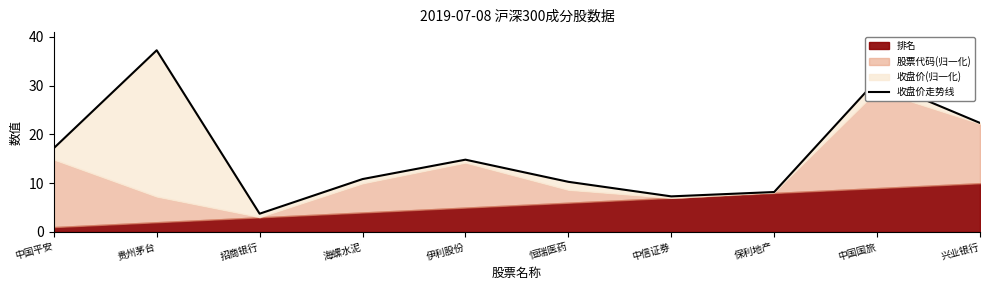

What is the smallest value displayed?

3.7